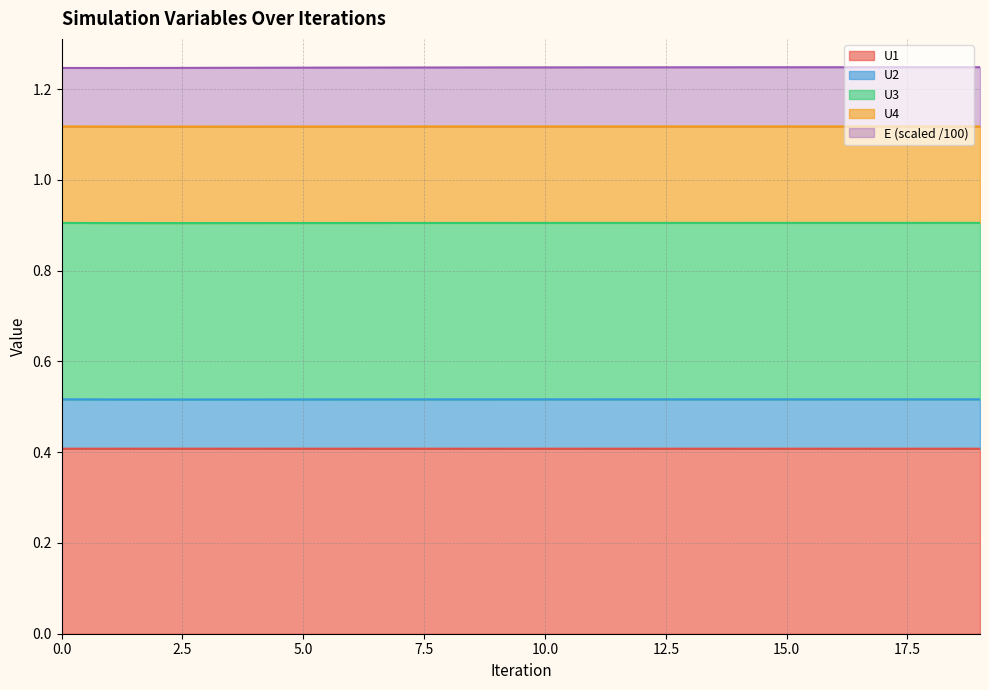

The value of E at 13 is 0.4. True or false?

False